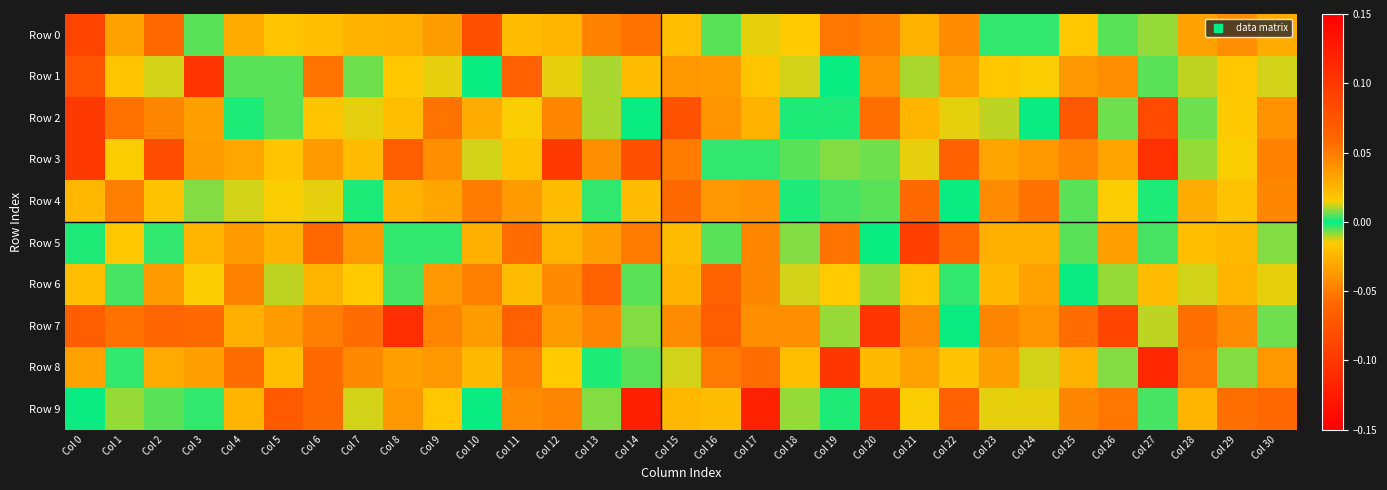

Which category has the highest value across all series?

Col 14